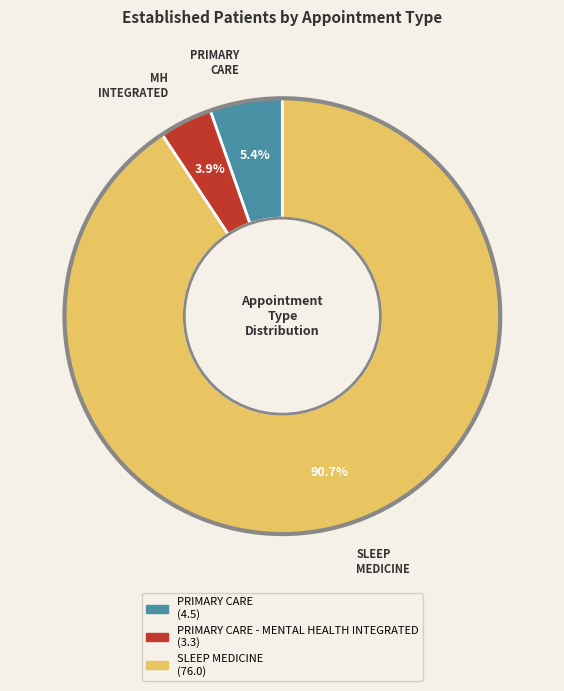

Does any single category account for the majority?

Yes